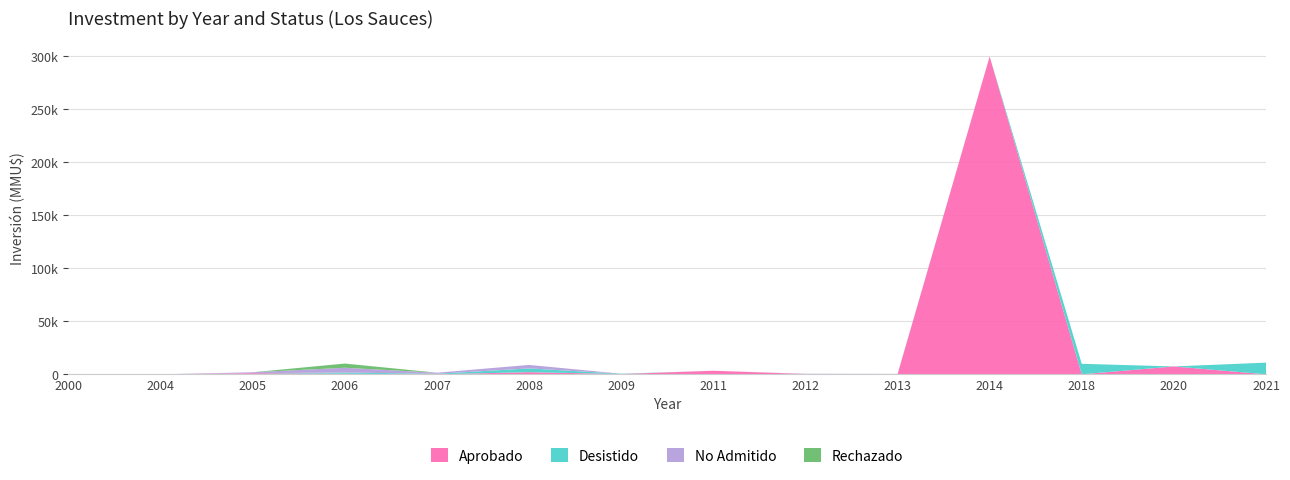

Reading left to right, list all the values displayed in this chart.

Aprobado: 200	0	1050	500	1	2000	275	3350	300	0	300000	0	7422	0
Desistido: 0	0	0	1150	460	3550	250	0	0	250	0	9903	0	11000
No Admitido: 0	0	870	4500	1044	3300	22	0	200	100	0	0	0	0
Rechazado: 0	0	0	4000	0	0	0	0	0	0	0	0	0	0